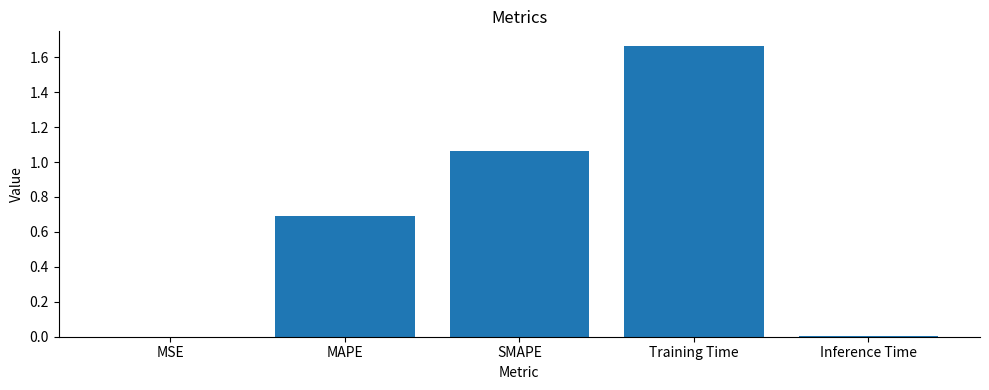

What is the sum of all values?

3.4